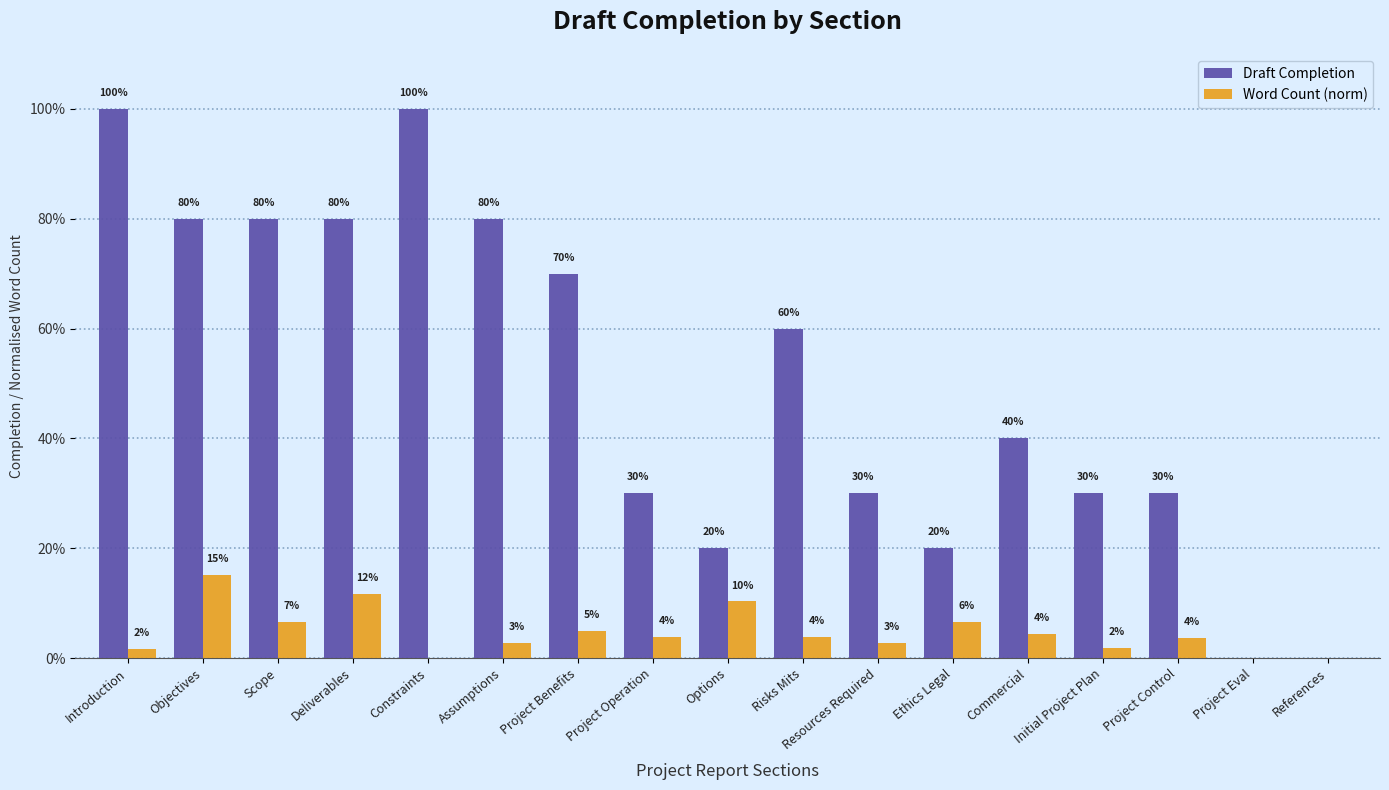

Are the bars horizontal?

No